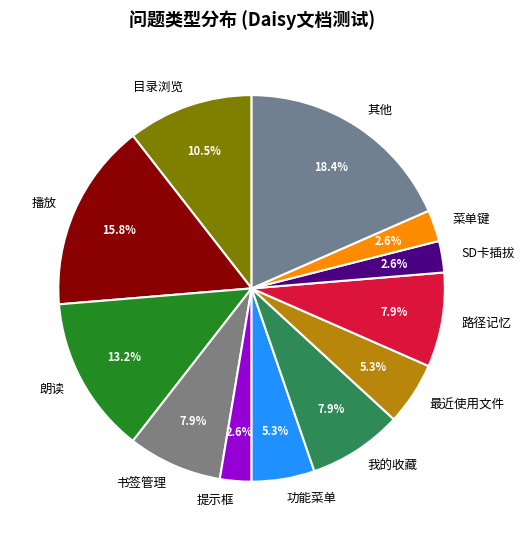

How many segments does this pie chart have?

12